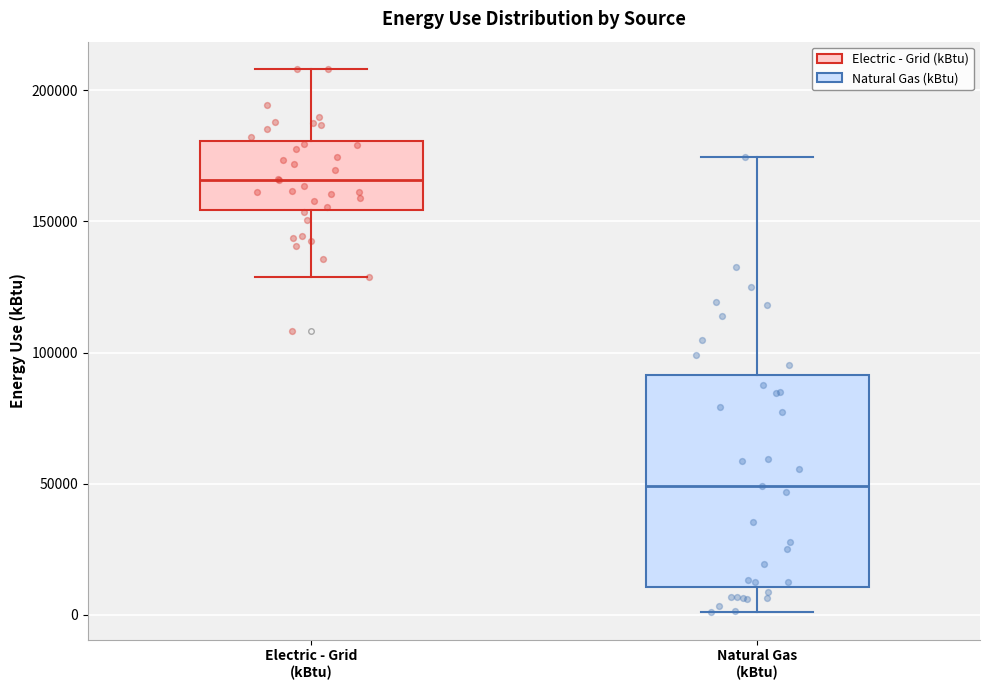

Which box's median line is the lowest?

Natural Gas (kBtu)